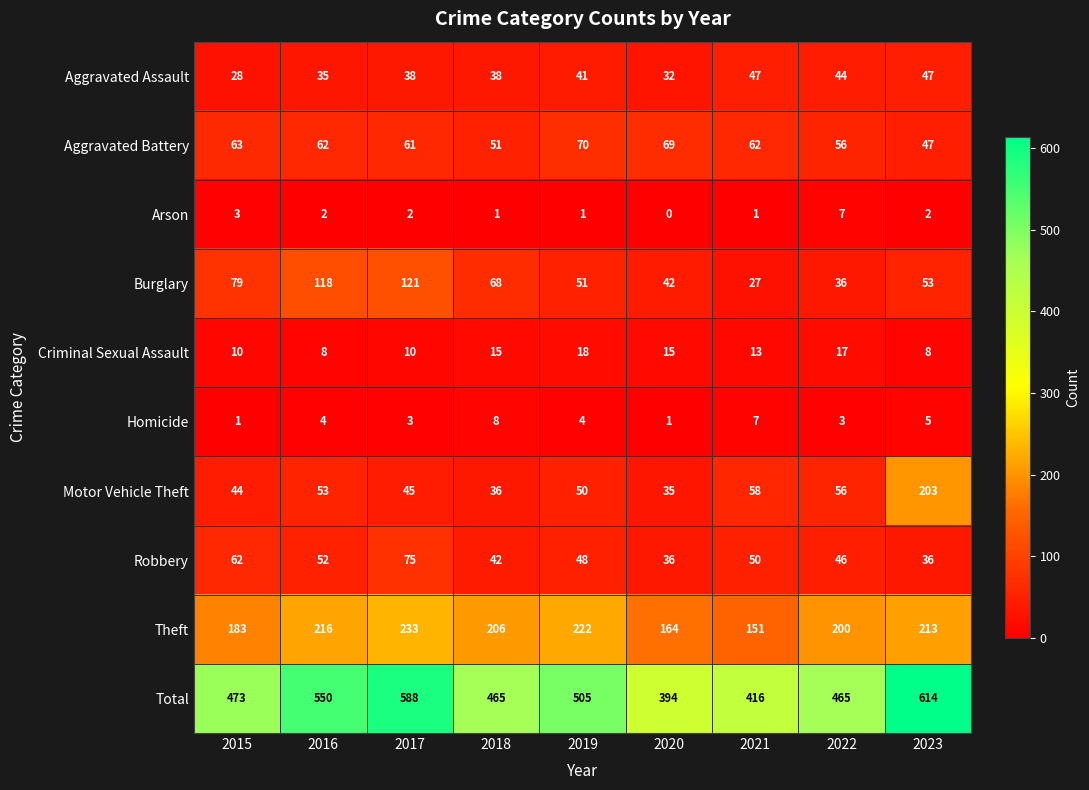

Which series changed the most between 2019 and 2022?

Total